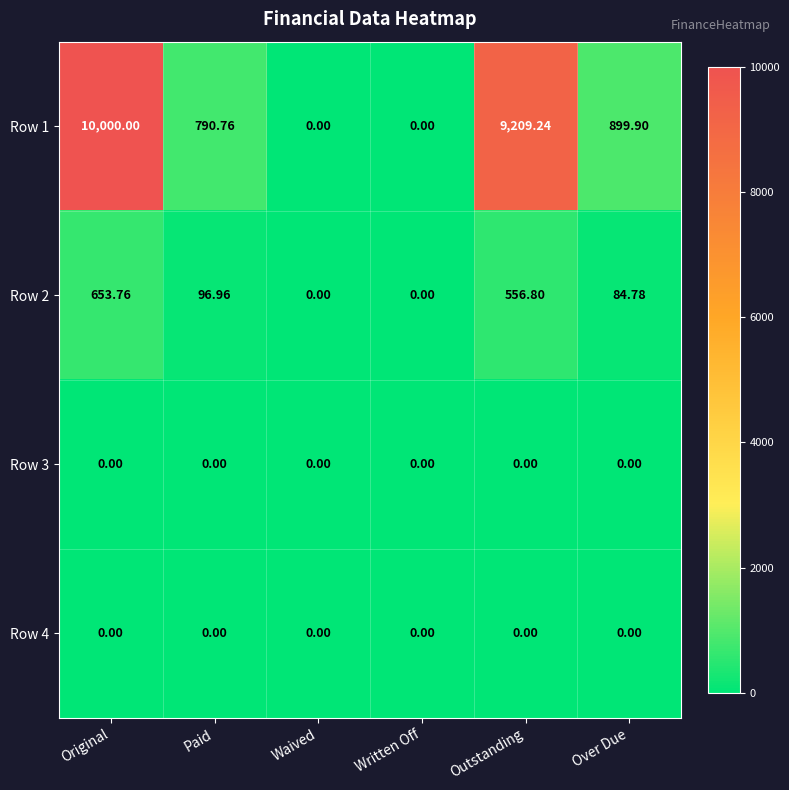

Where does the Row 1 series first go above 899?

Original